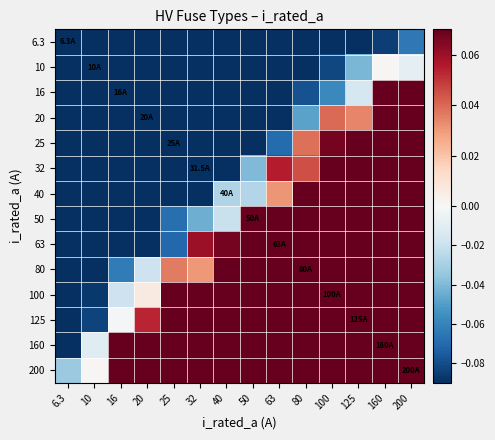

Rank the series at 63 from lowest to highest value.

6.3, 10, 16, 20, 25, 40, 32, 50, 63, 80, 100, 125, 160, 200